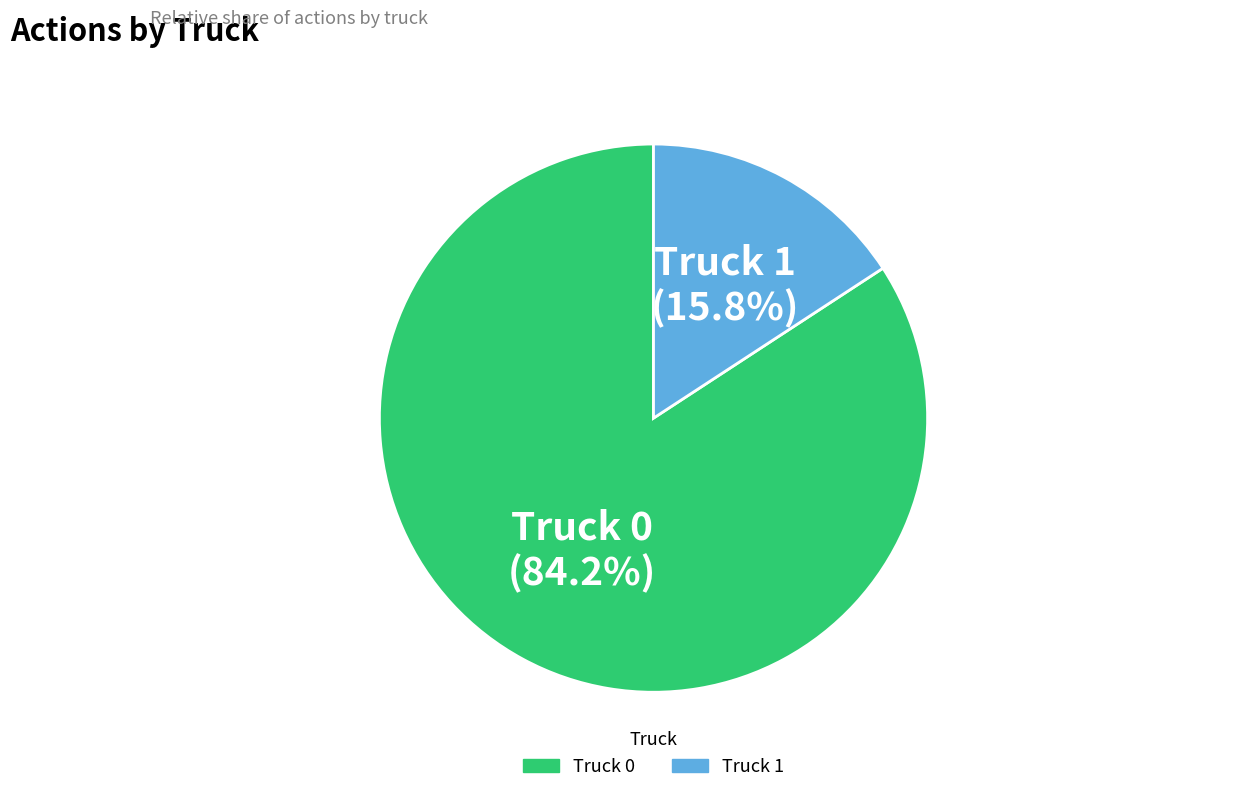

How many slices are in this pie chart?

2